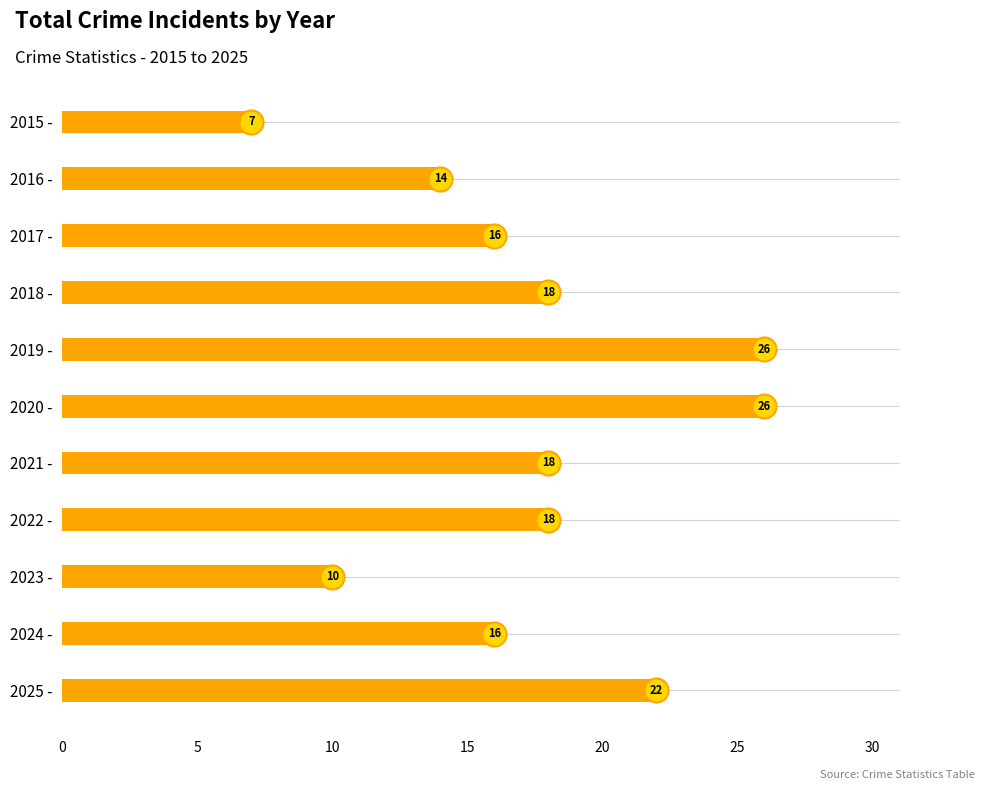

Between 2021 - and 2017 -, which is larger?

2021 -